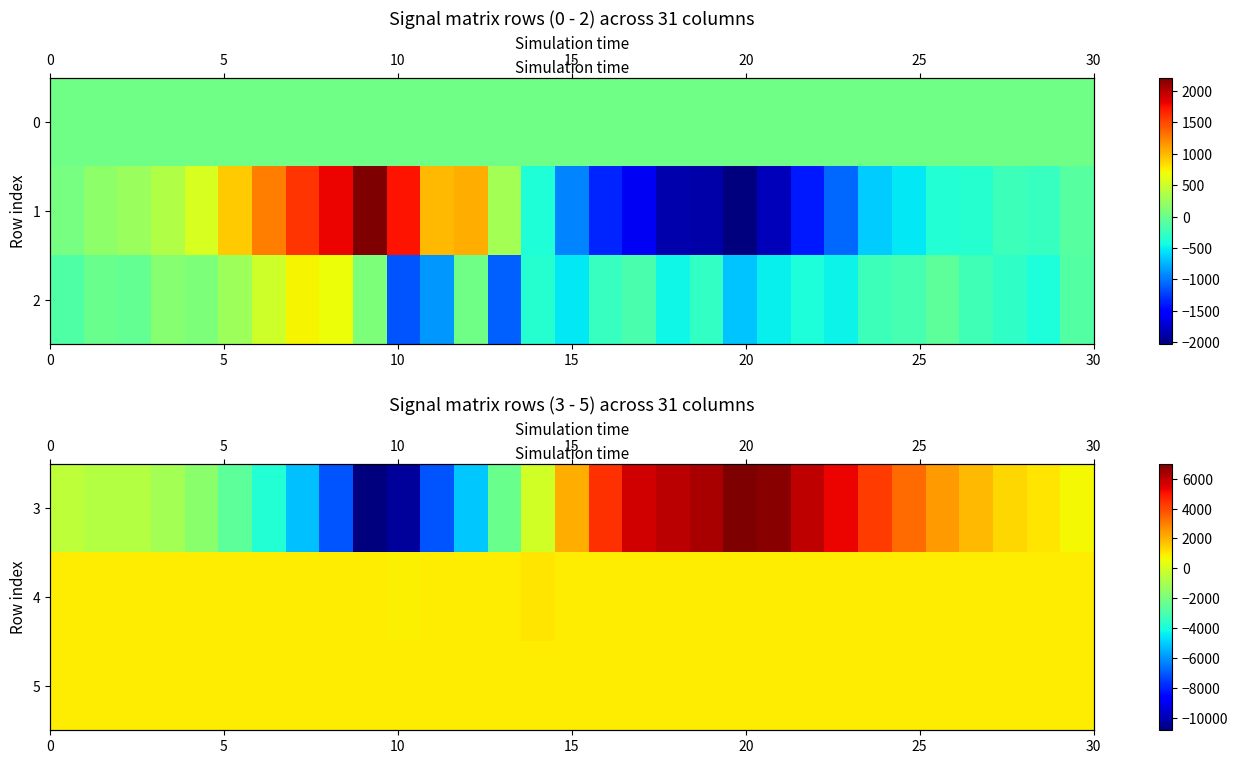

Is it true that 4 equals 1530 at 15?

False